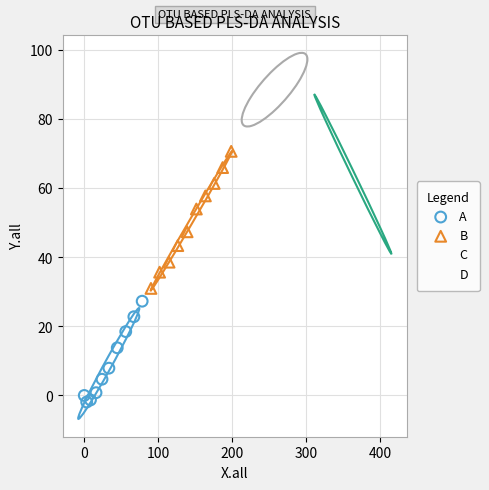

Which series reaches the maximum Y coordinate?

C